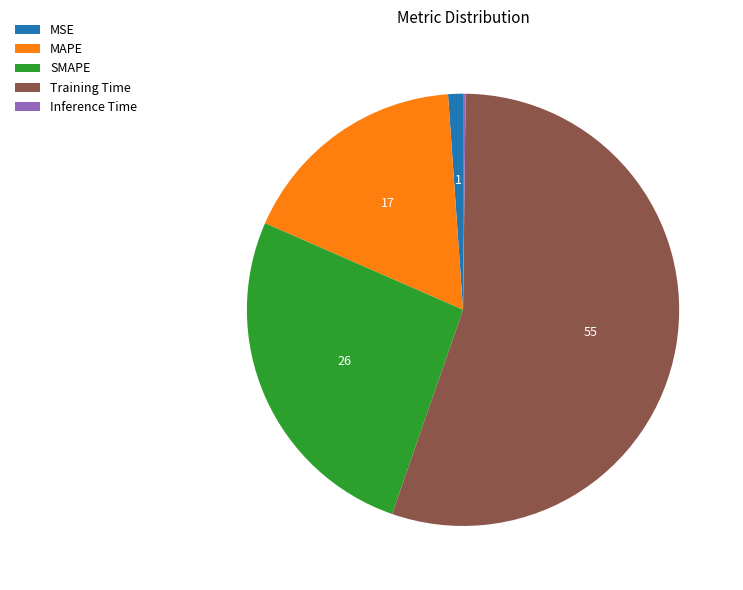

Is the sum of MSE and MAPE greater than half?

No